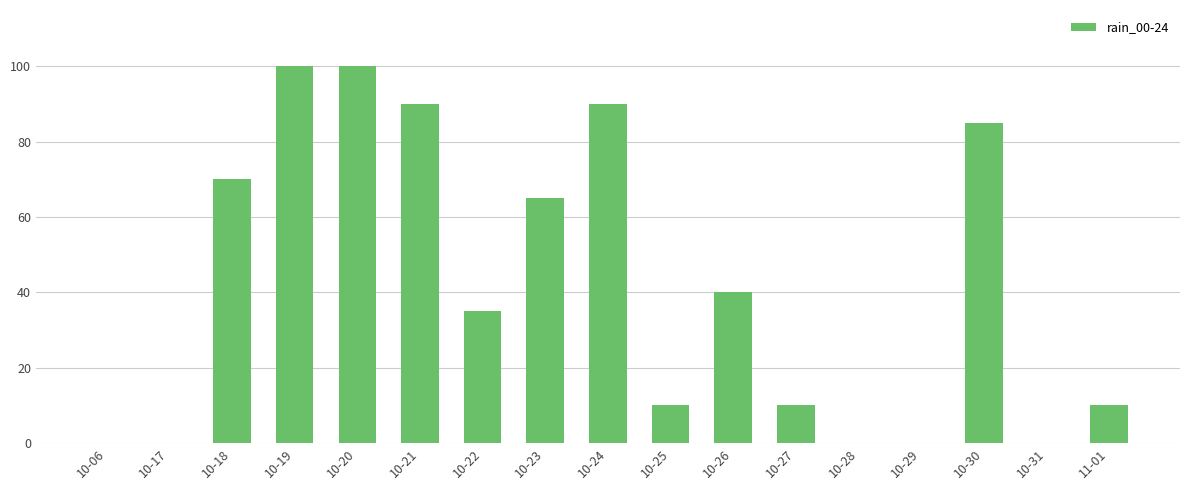

What is the change in value from 10-06 to 10-20?

+100